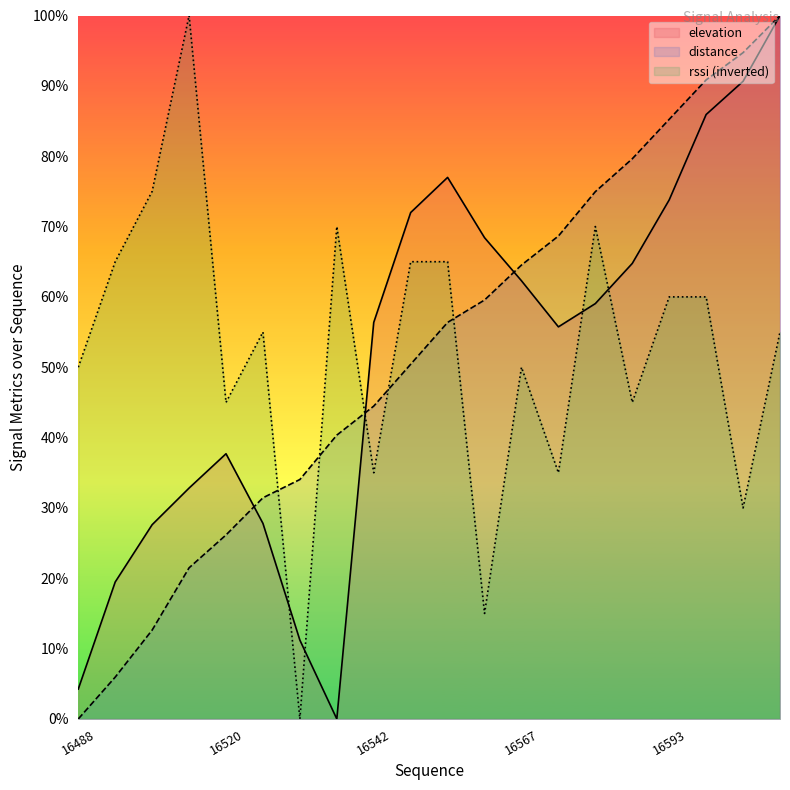

What is the difference between the distance values at 16520 and 16606?

64.7